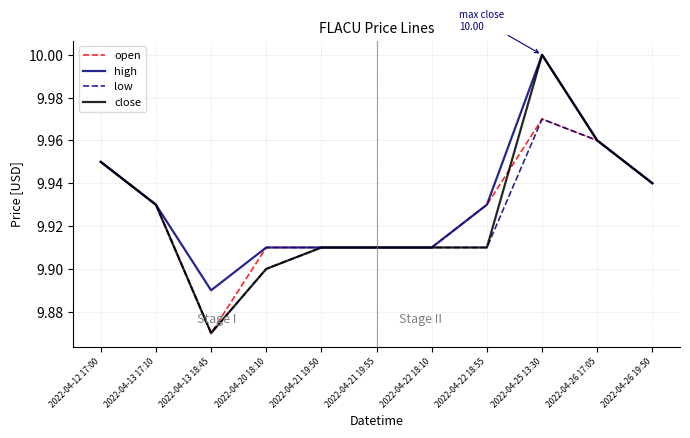

Which category has the lowest value in the high series?

2022-04-13 18:45